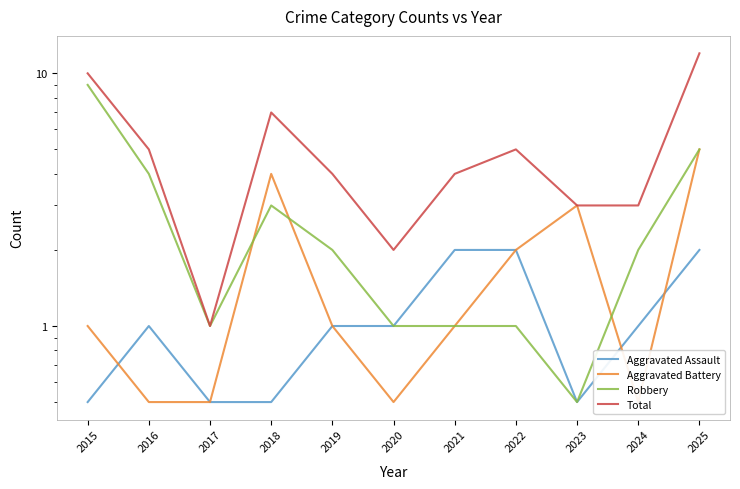

Reading left to right, transcribe all the data shown in this chart.

Aggravated Assault: 2015=0.5	2016=1.0	2017=0.5	2018=0.5	2019=1.0	2020=1.0	2021=2.0	2022=2.0	2023=0.5	2024=1.0	2025=2.0
Aggravated Battery: 2015=1.0	2016=0.5	2017=0.5	2018=4.0	2019=1.0	2020=0.5	2021=1.0	2022=2.0	2023=3.0	2024=0.5	2025=5.0
Robbery: 2015=9.0	2016=4.0	2017=1.0	2018=3.0	2019=2.0	2020=1.0	2021=1.0	2022=1.0	2023=0.5	2024=2.0	2025=5.0
Total: 2015=10.0	2016=5.0	2017=1.0	2018=7.0	2019=4.0	2020=2.0	2021=4.0	2022=5.0	2023=3.0	2024=3.0	2025=12.0